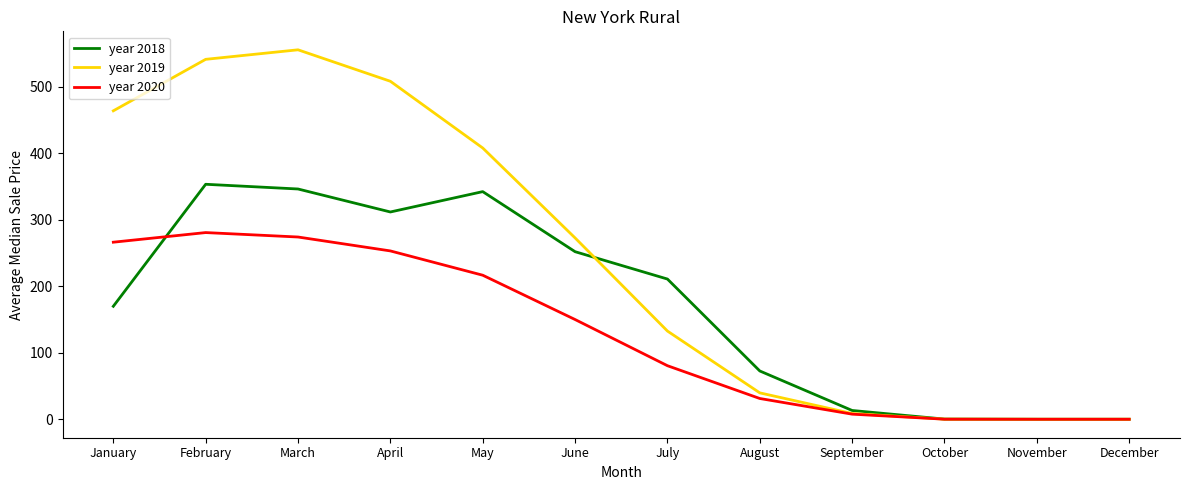

Where is year 2018 nearest to the value 176?

January